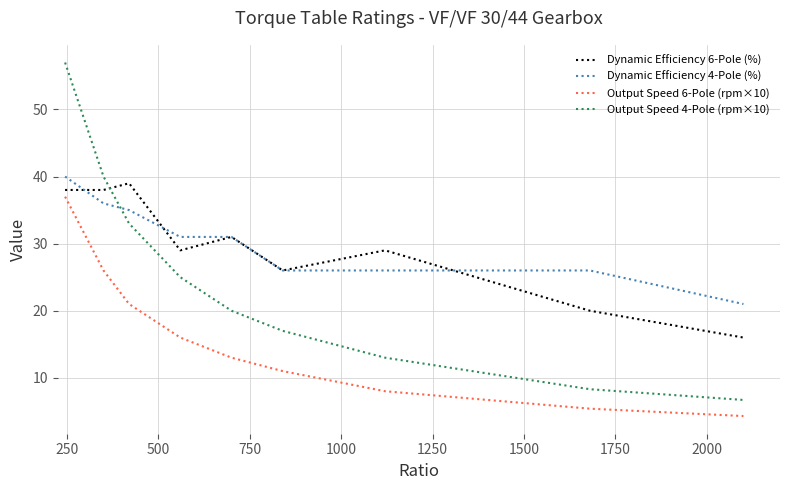

True or false: Dynamic Efficiency 4-Pole (%) and Output Speed 4-Pole (rpm×10) intersect in this chart.

True